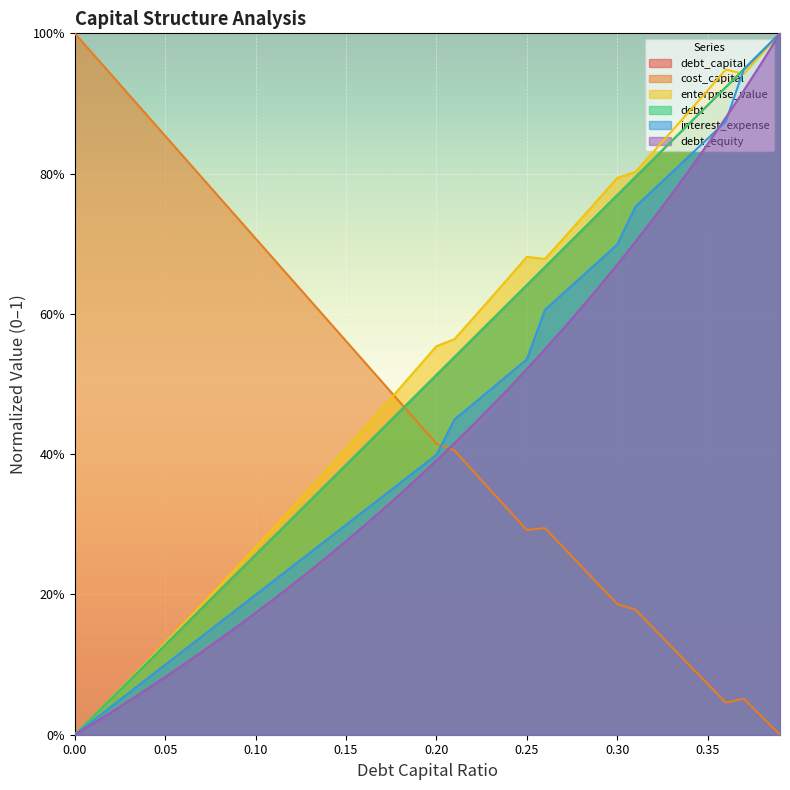

What is the sum of all enterprise_value values?

20.6